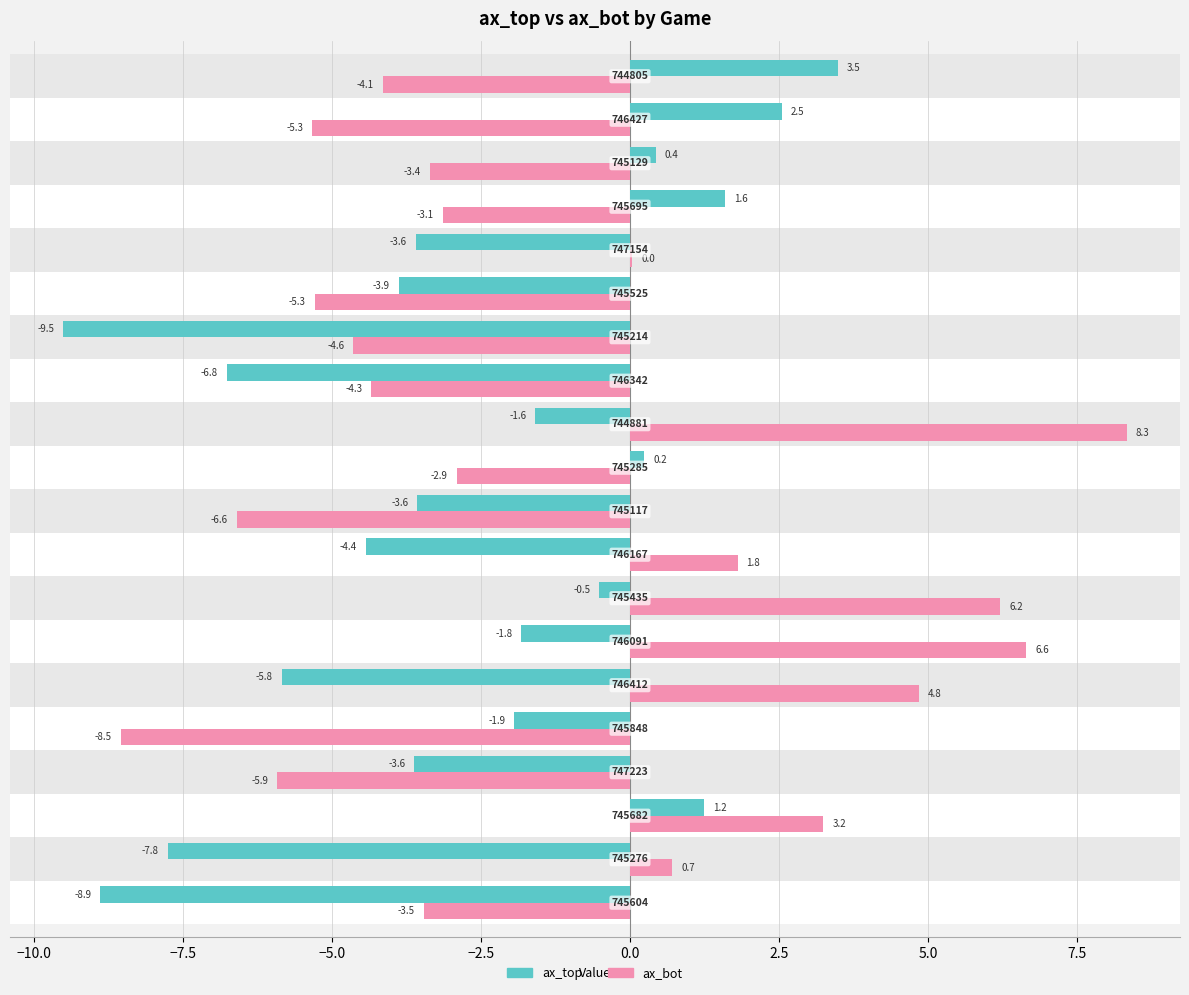

What is the greatest value displayed?

8.3